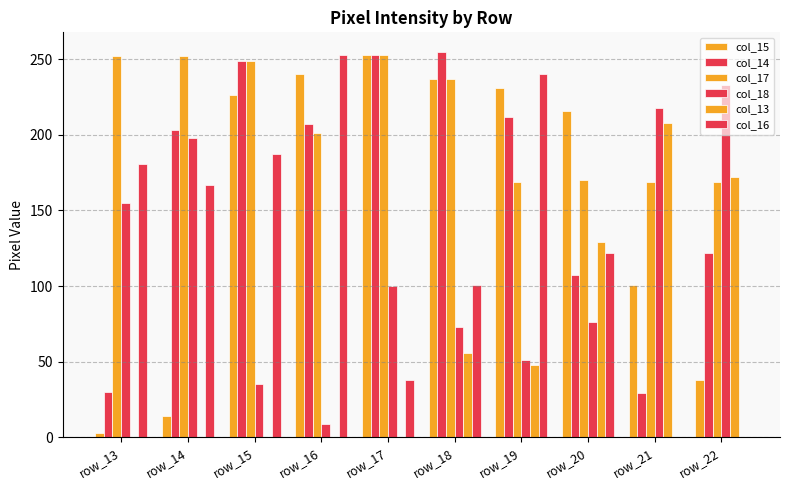

List the labels in order of col_13 value, smallest first.

row_13, row_14, row_15, row_16, row_17, row_19, row_18, row_20, row_22, row_21